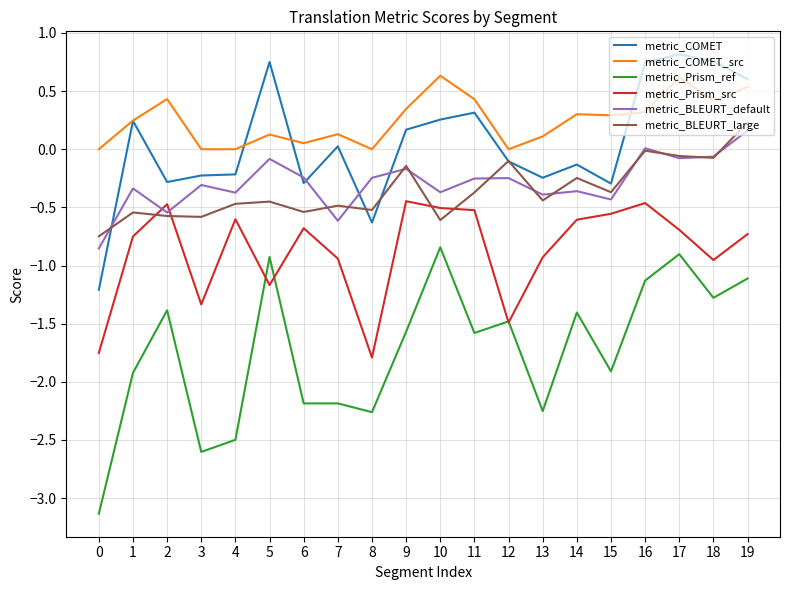

What are all the series names shown in the legend?

metric_COMET, metric_COMET_src, metric_Prism_ref, metric_Prism_src, metric_BLEURT_default, metric_BLEURT_large